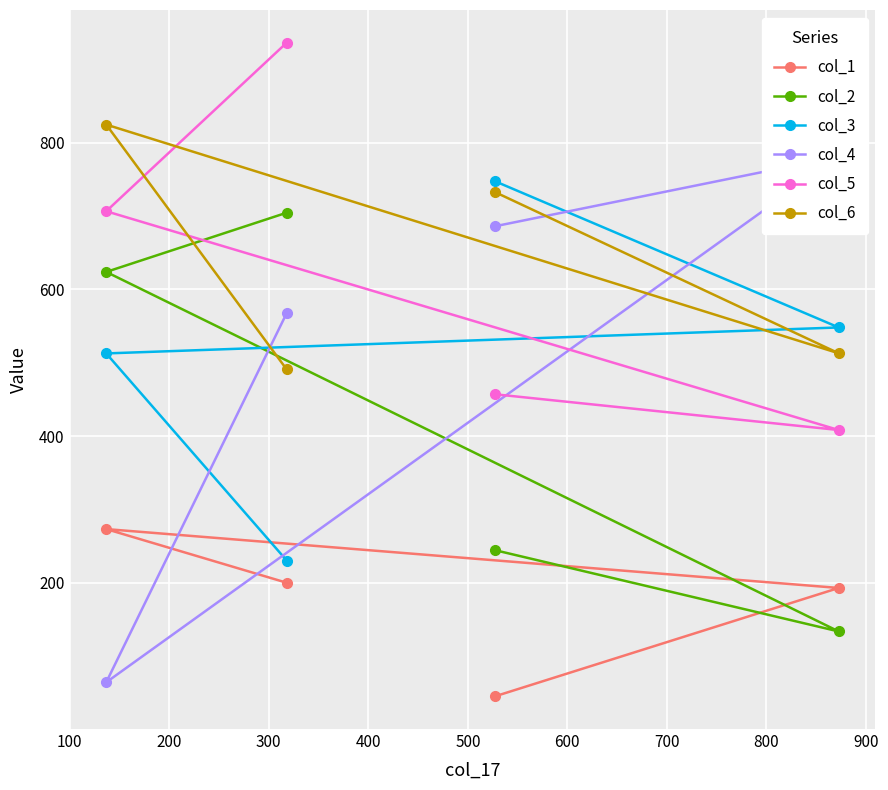

Reading left to right, extract all data points from this chart.

col_1: 45.2	193.0	273.3	200.1
col_2: 244.5	133.7	623.9	704.6
col_3: 747.5	548.2	512.8	230.4
col_4: 686.1	781.1	64.4	567.8
col_5: 457.1	408.3	706.6	936.4
col_6: 732.7	512.9	824.7	490.9